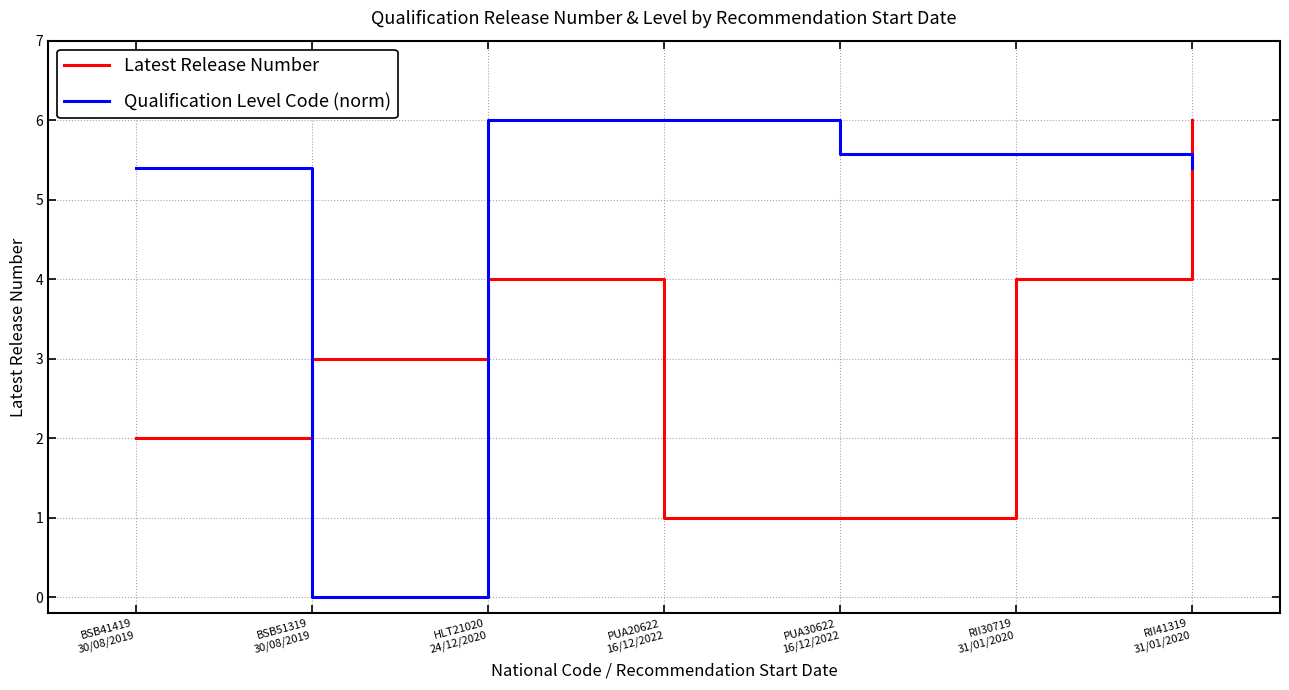

What is the difference between the second highest and minimum values in the Latest Release Number series?

3.0